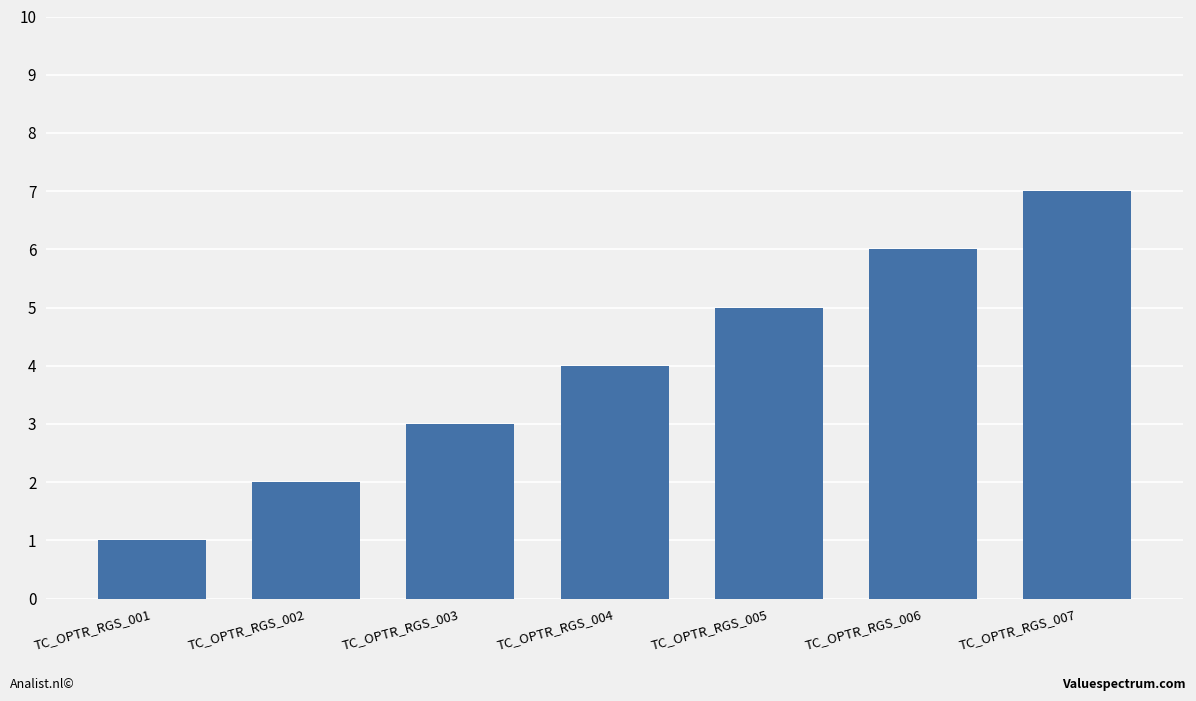

What is the maximum value shown in the chart?

7